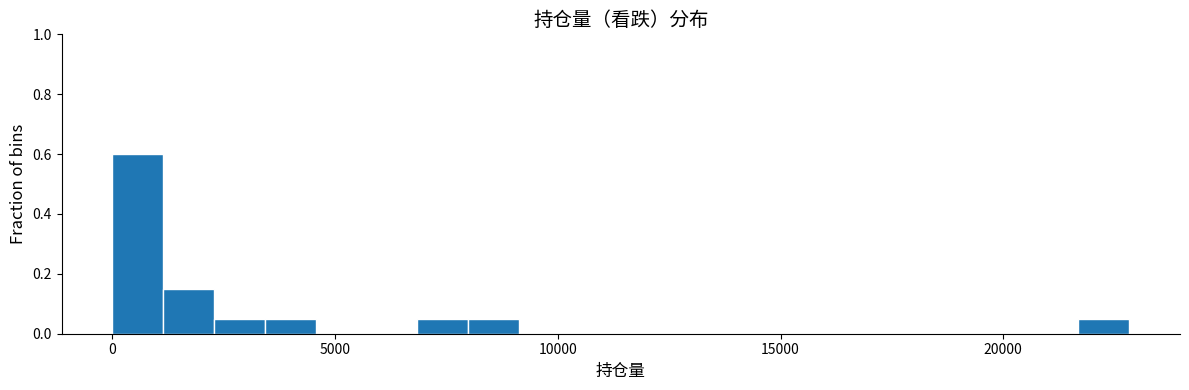

Around what value on the x-axis is the tallest bar? Give the approximate position of its centre, as read against the axis.

500